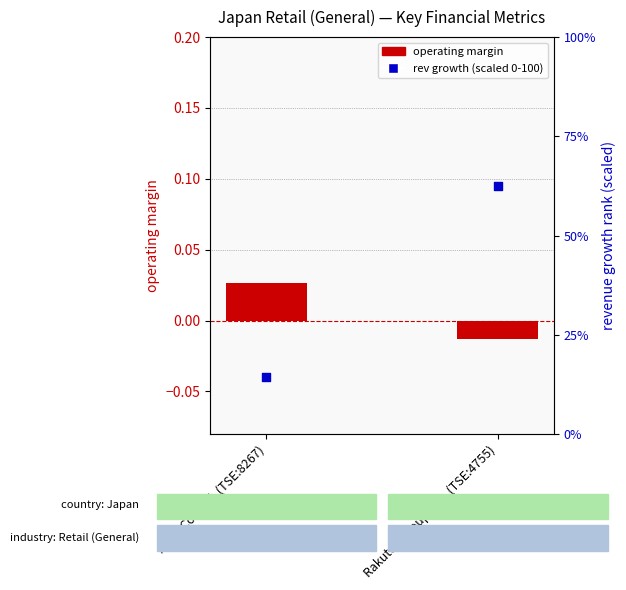

Which series has the largest Y range (max minus min)?

rev growth (scaled 0-100)